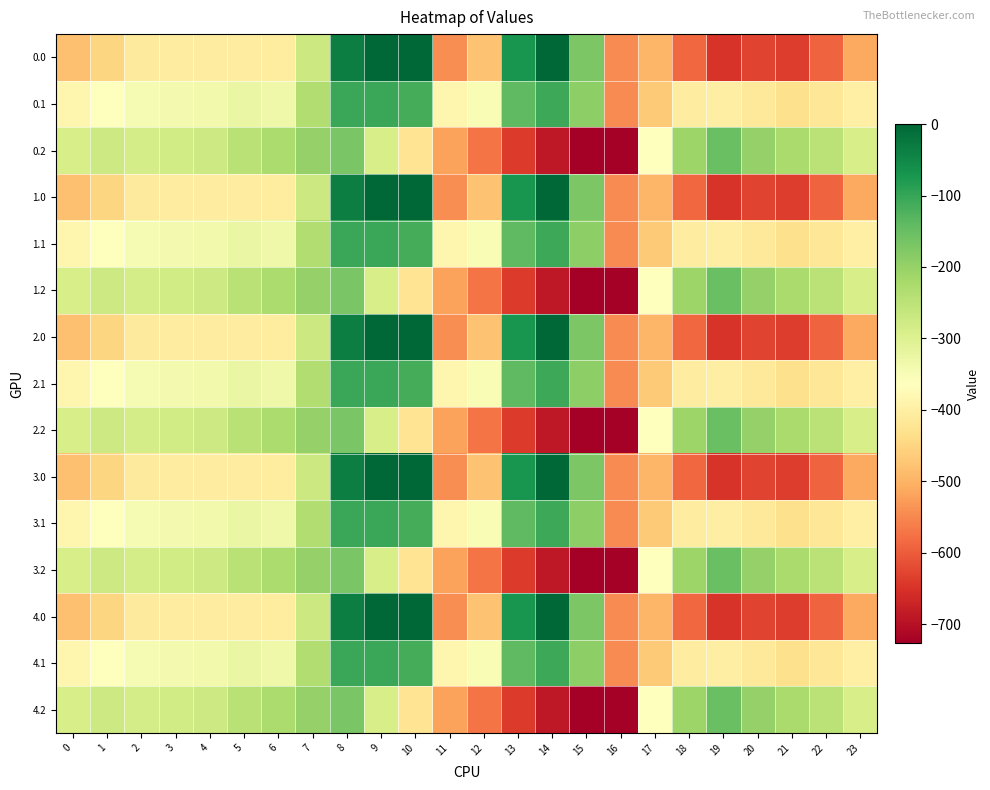

List the series in order of their peak value, lowest first.

0.2, 1.2, 2.2, 3.2, 4.2, 0.1, 1.1, 2.1, 3.1, 4.1, 0.0, 1.0, 2.0, 3.0, 4.0